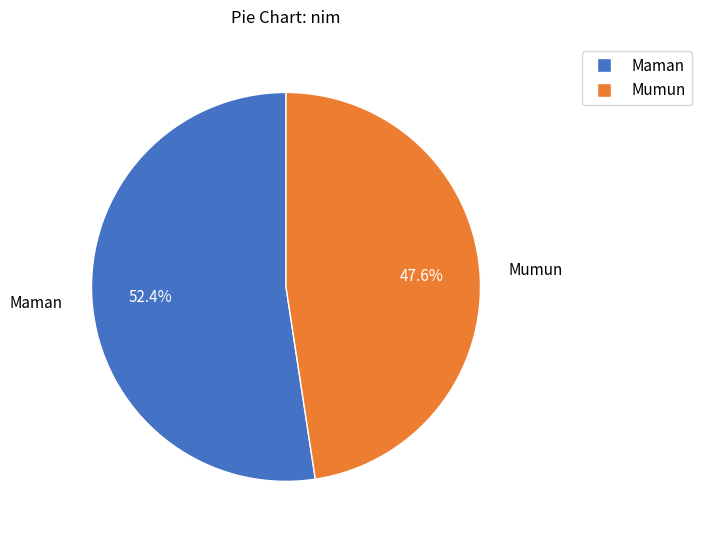

Rank the categories by value from lowest to highest.

Mumun, Maman